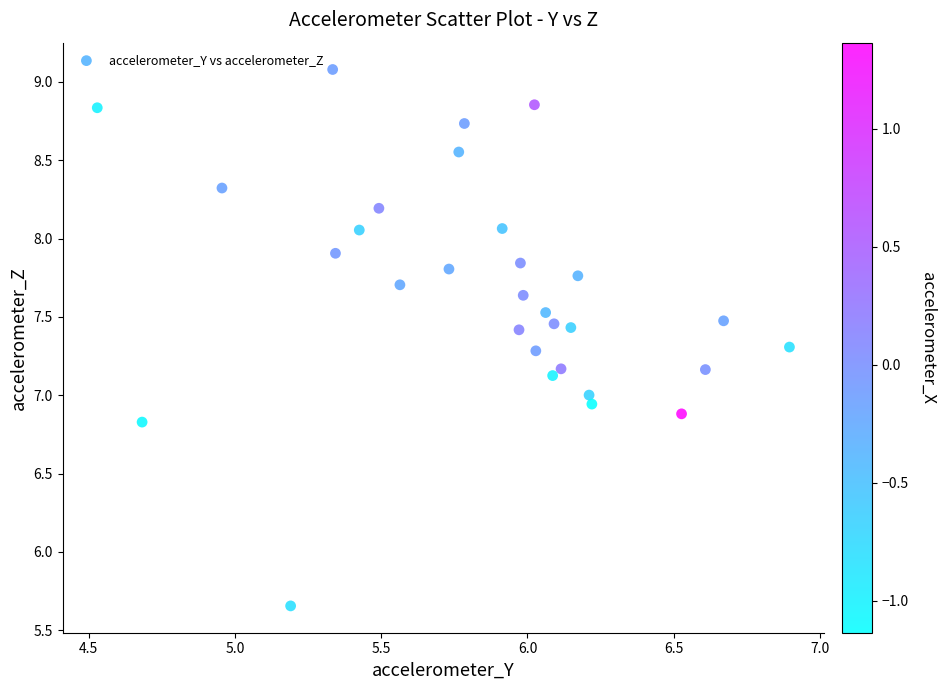

What is the range of Y values (max minus min)?

3.4